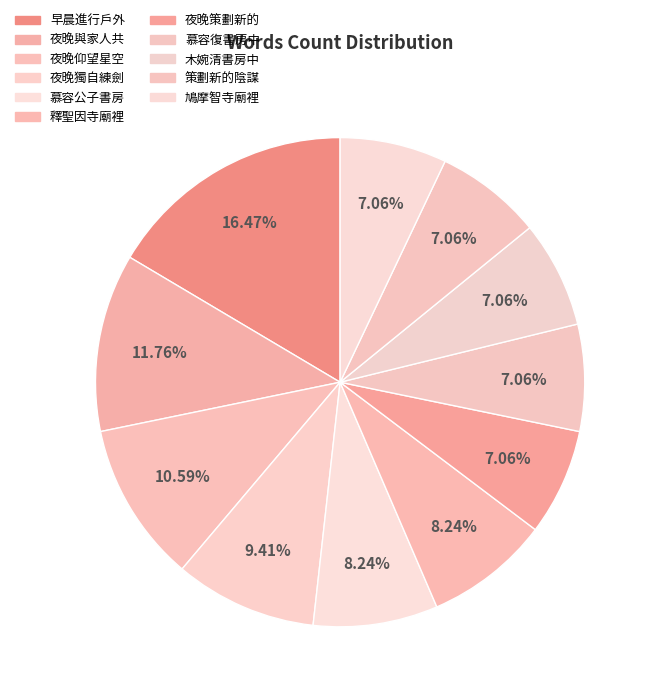

To the nearest percent, what is the difference between the 夜晚仰望星空 and 慕容公子書房 slice percentages?

2%